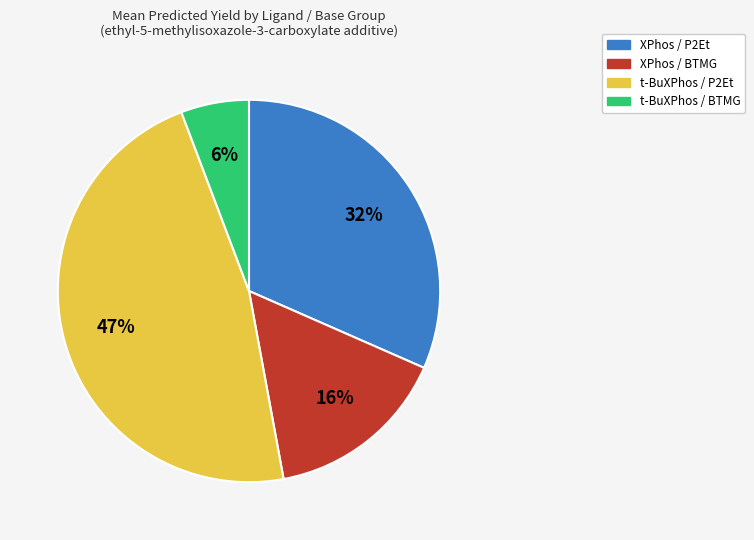

To the nearest percent, what is the difference between the largest and smallest slice percentages?

41%